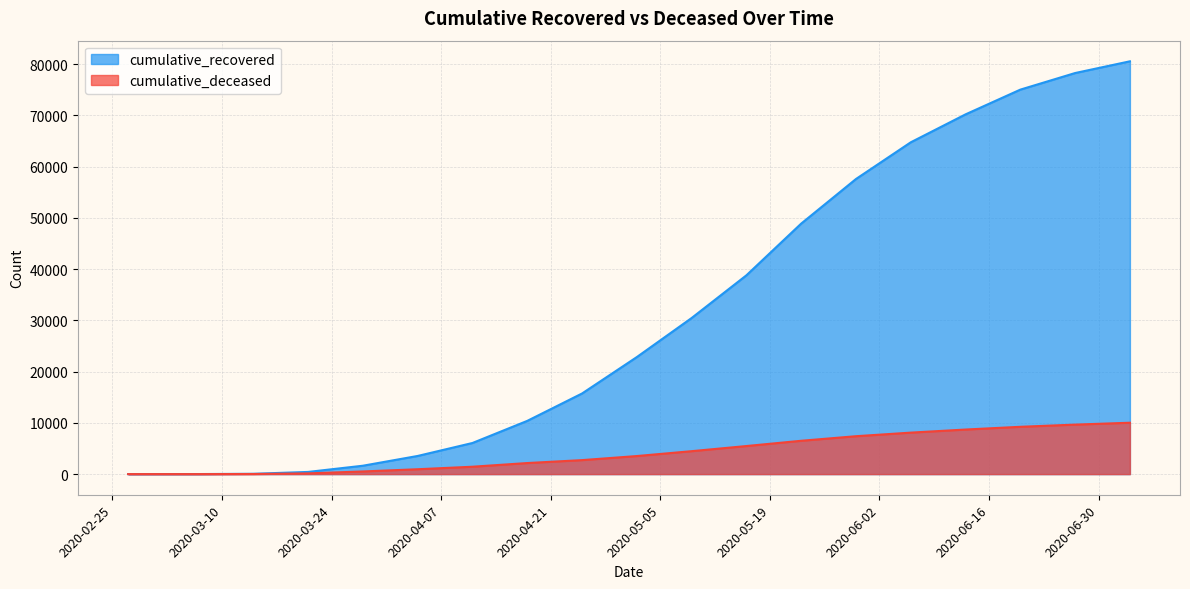

What are all the series names shown in the legend?

cumulative_recovered, cumulative_deceased